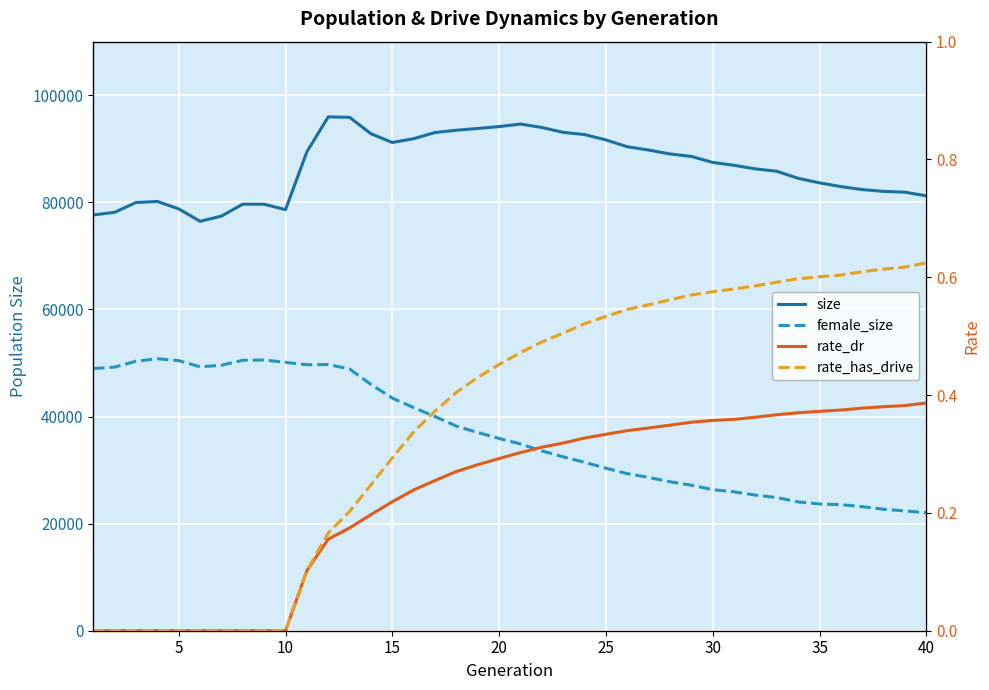

True or false: rate_dr and female_size intersect in this chart.

False